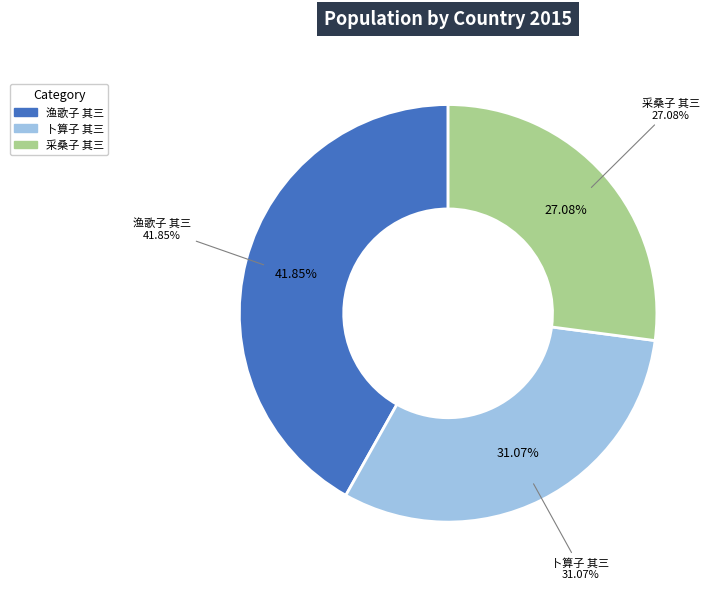

Rank the categories by value from highest to lowest.

渔歌子　 其三 为赵德怀赋, 卜算子 其三 为人赋荷花, 采桑子 其三 为汪蛟门舍人题画册十二帧